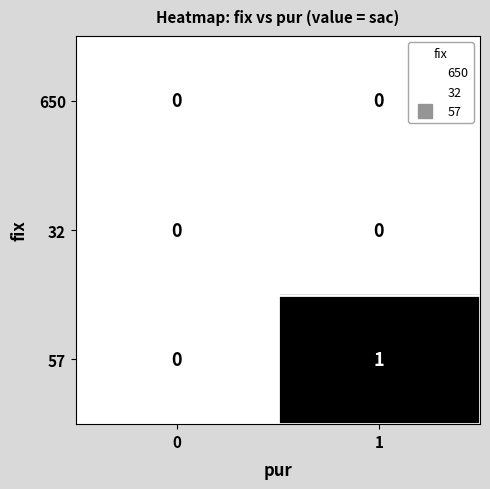

Between 0 and 1, which series saw the biggest shift?

57